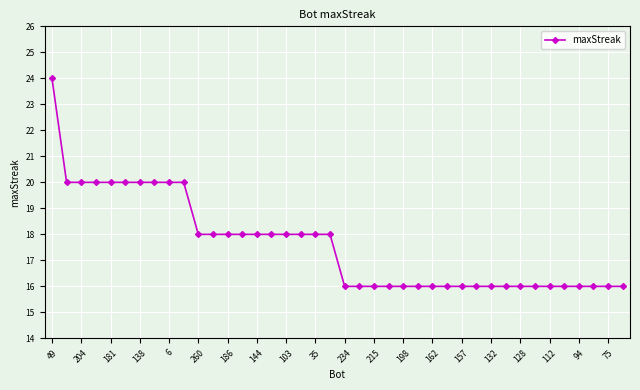

Count the values in the range 16 to 20.

39